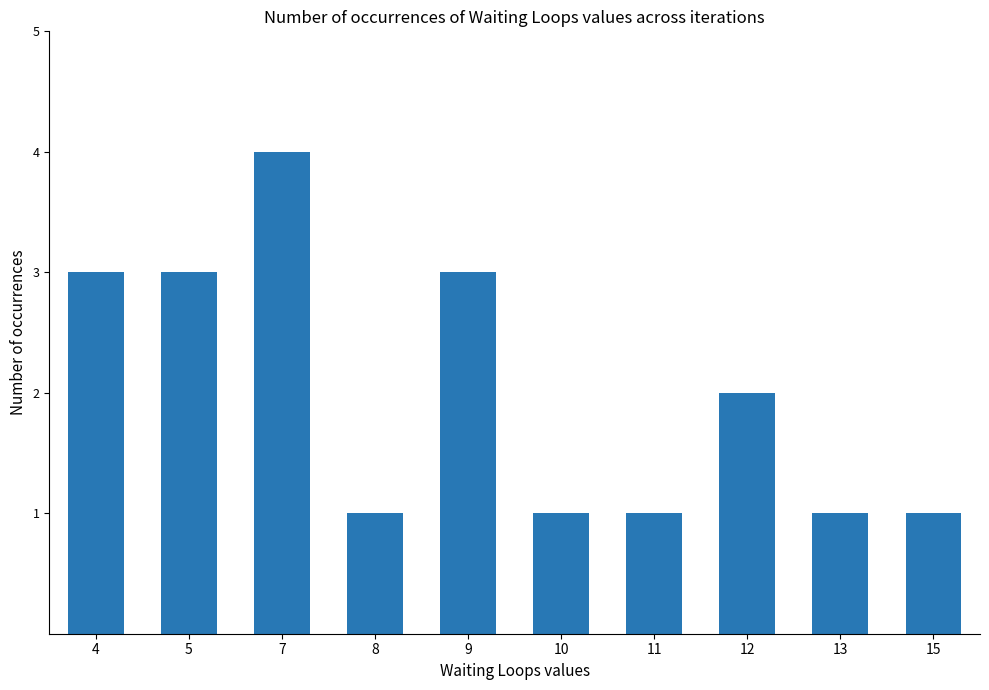

Is it true that the value at 12 is 2?

True